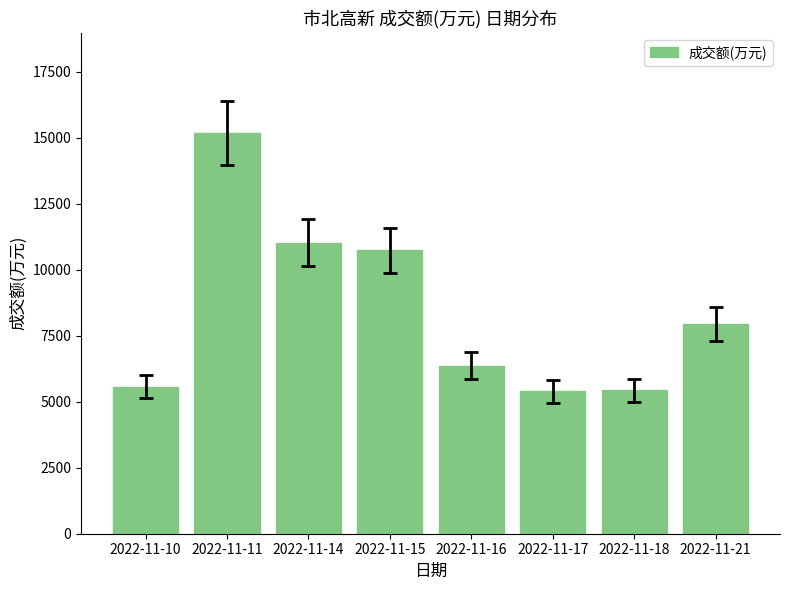

Where is the data nearest to the value 10284?

2022-11-15